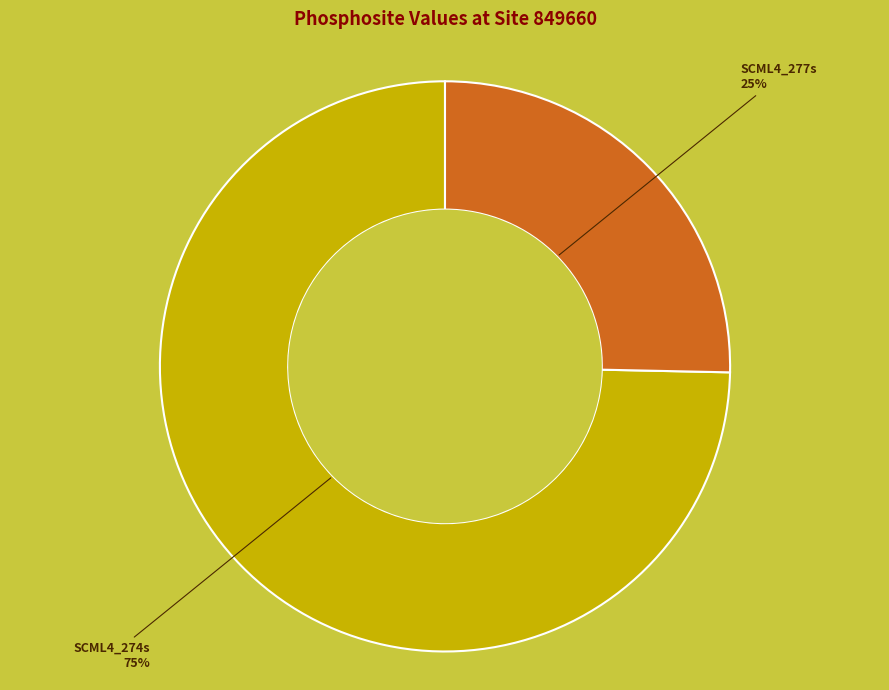

Which slice is the largest?

SCML4_274s